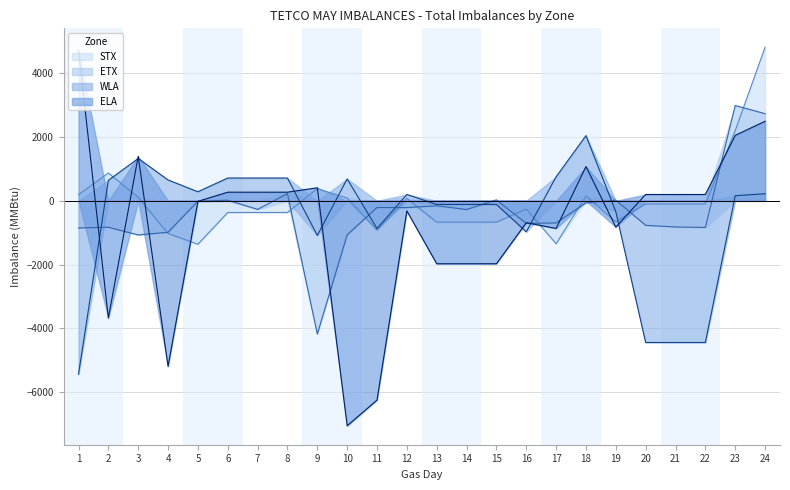

The ELA series shows -3196 at 14. True or false?

False